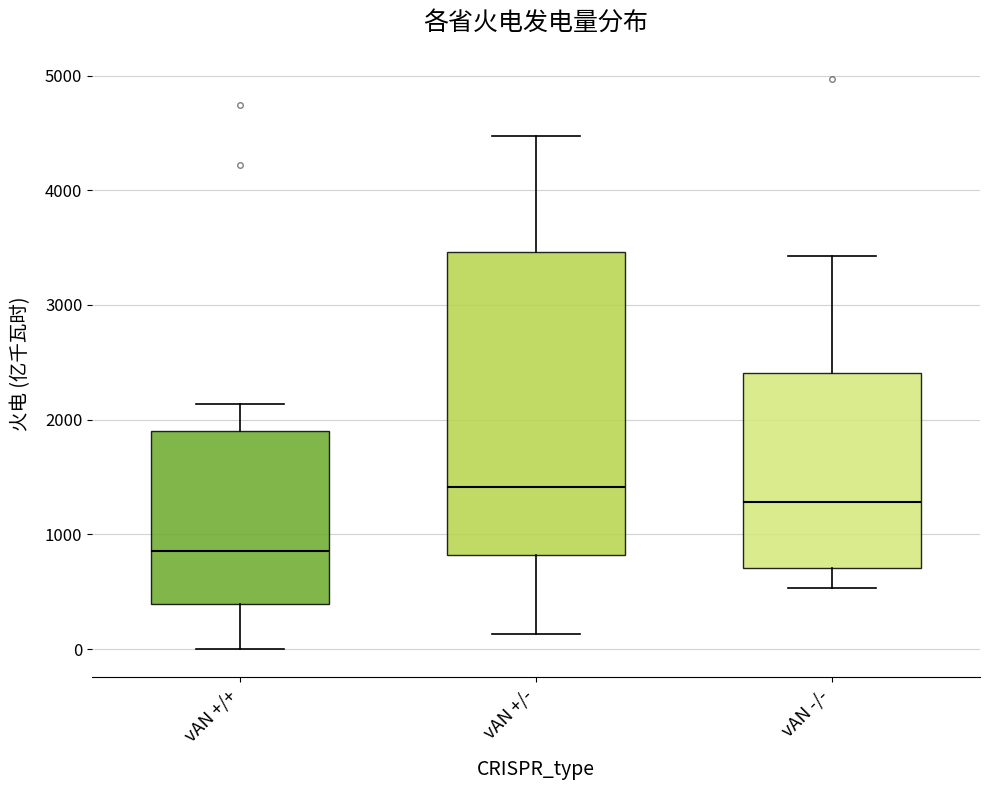

Reading left to right, transcribe this box plot: for each box, give where its median line is, the range the box spans, and where its two whiskers end, as read against the y-axis. The values are not printed on the chart, so give them approximately, as read against the axis.

vAN +/+: median 900, box 400 to 1900, whiskers 0 to 2100
vAN +/-: median 1400, box 800 to 3500, whiskers 100 to 4500
vAN -/-: median 1300, box 700 to 2400, whiskers 500 to 3400